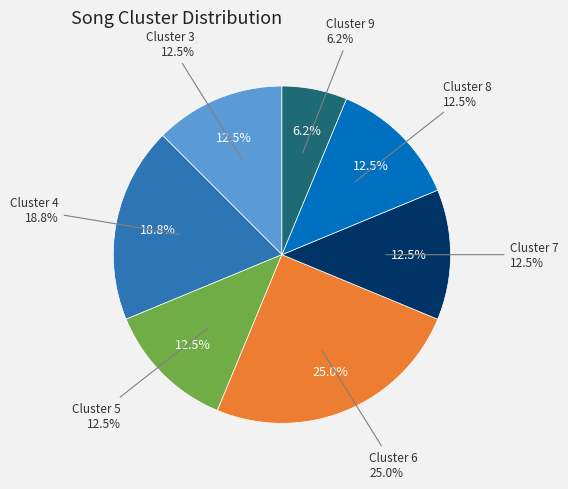

The 3 slice represents 12% of the pie. True or false?

True